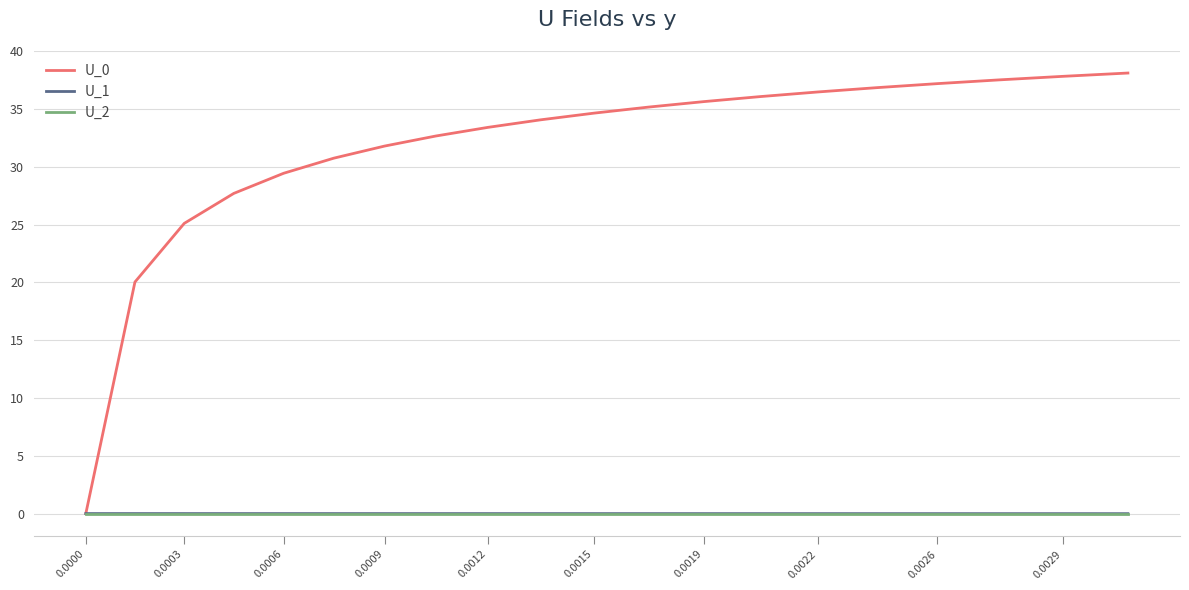

What is the highest value of the U_0 series?

38.1